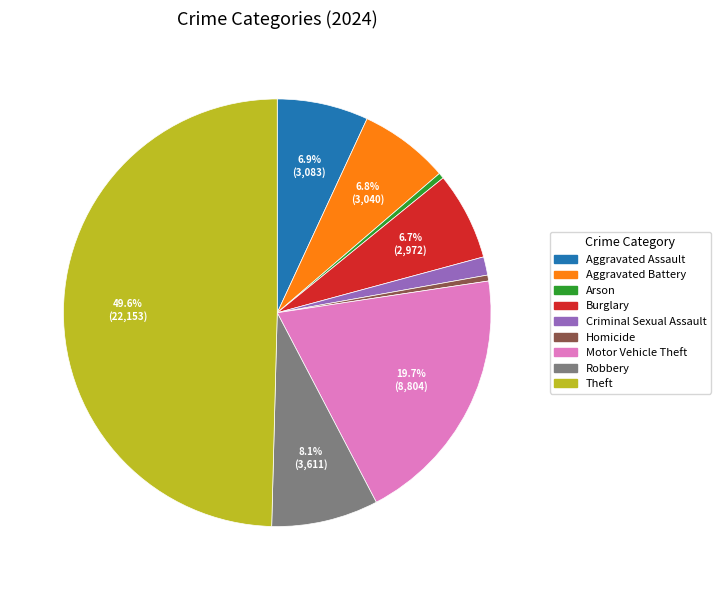

Which category has the biggest portion of the pie?

Theft